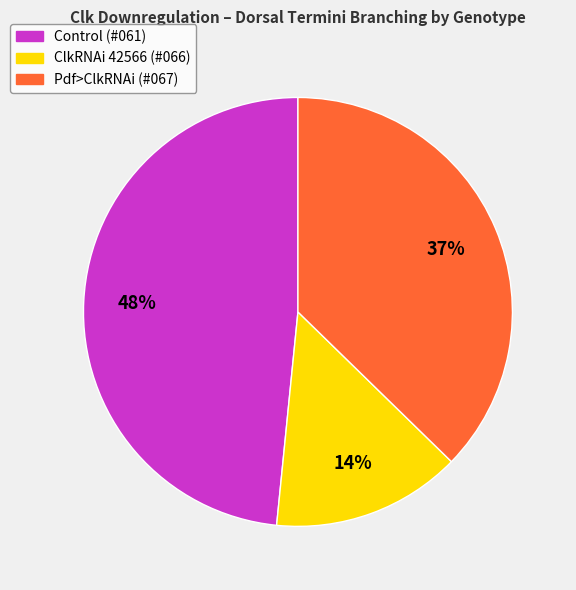

Is there any slice that represents more than half of the pie?

No